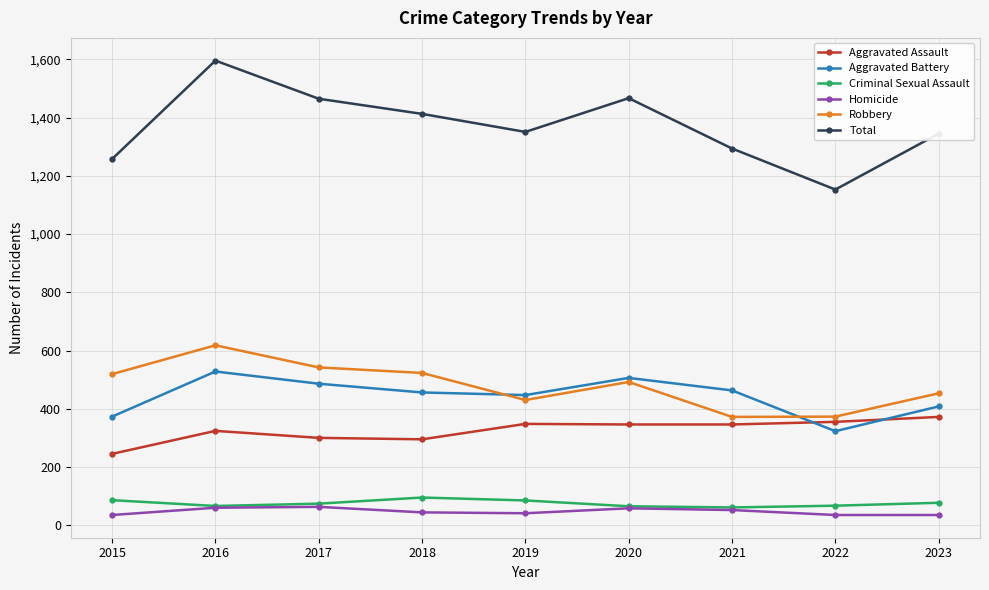

What is the difference between the Criminal Sexual Assault values at 2023 and 2021?

16